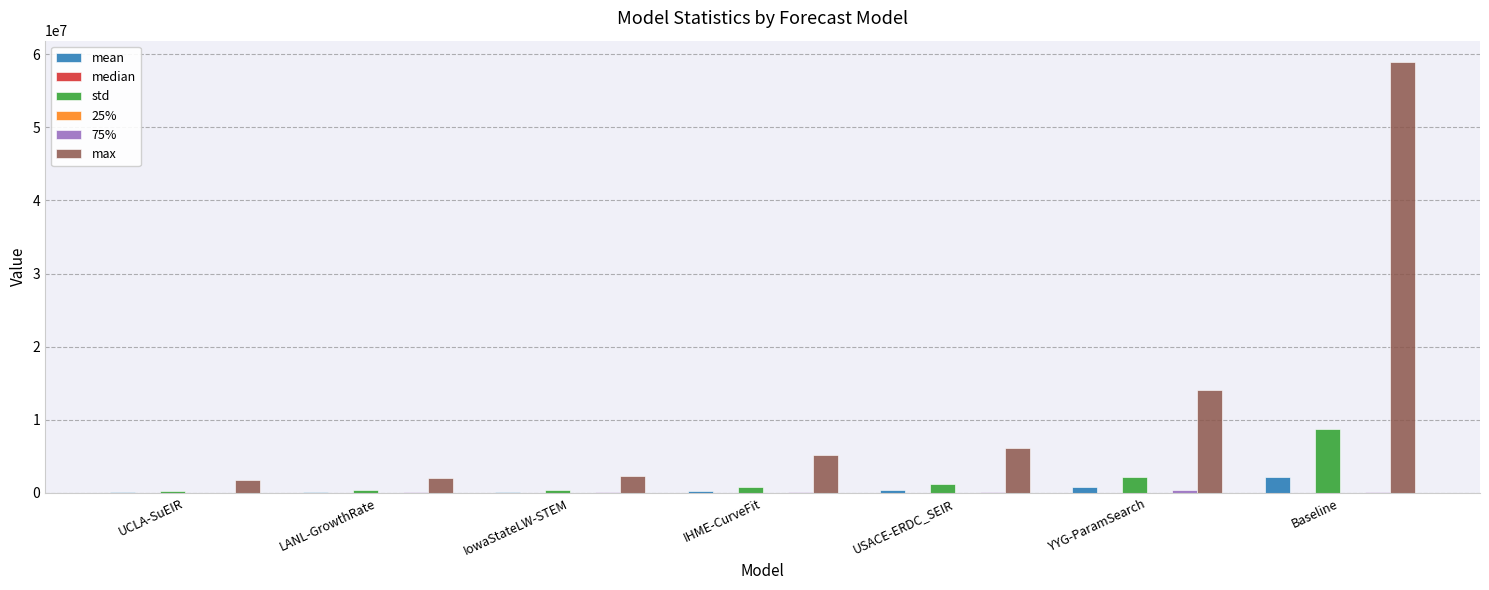

The value of max at UCLA-SuEIR is 1722857.4. True or false?

True